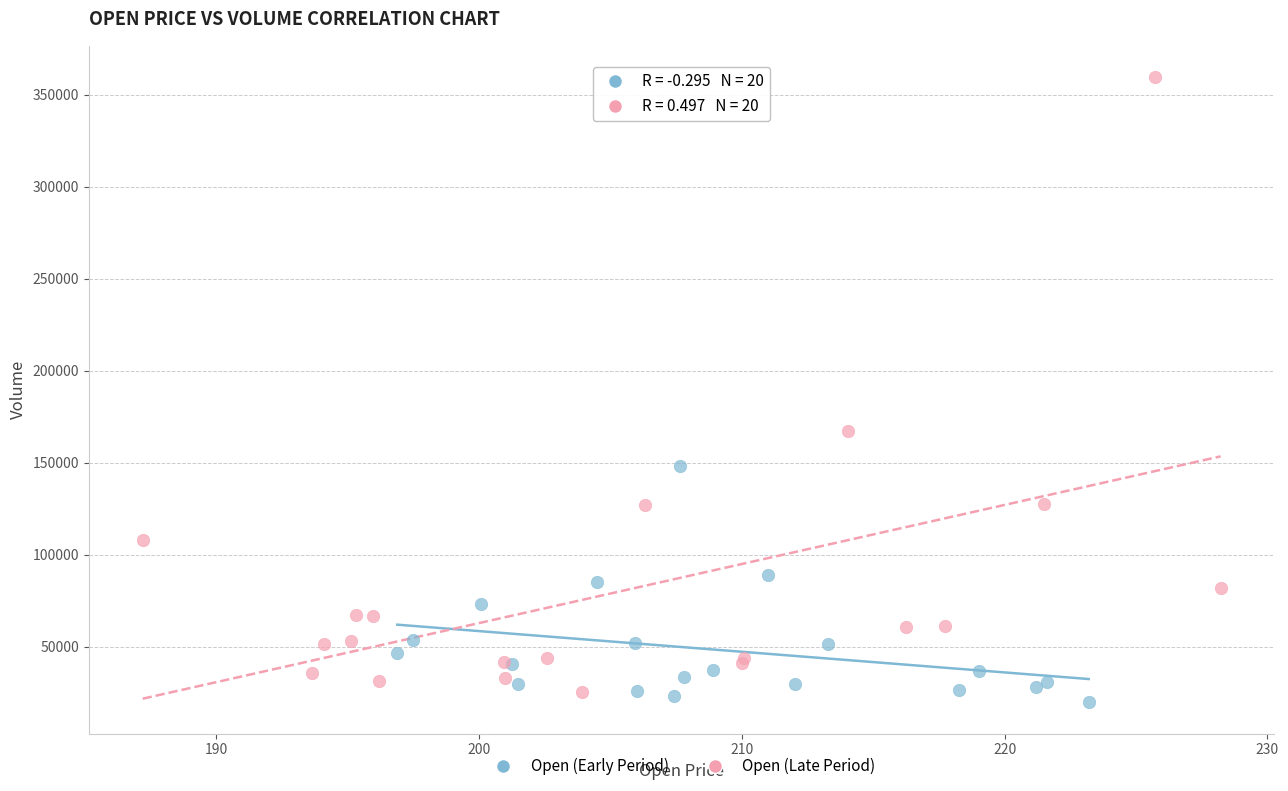

Which series has the largest Y range (max minus min)?

Open (Late Period)